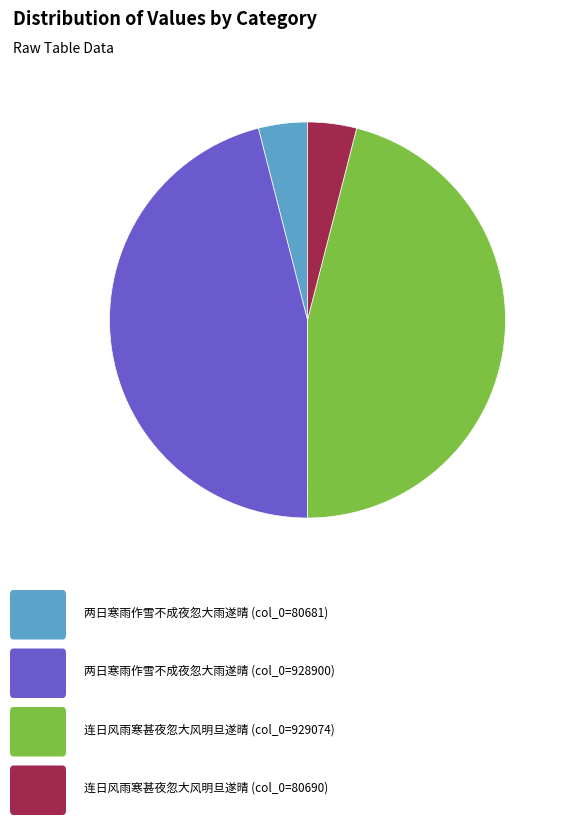

Is there any slice that represents more than half of the pie?

No